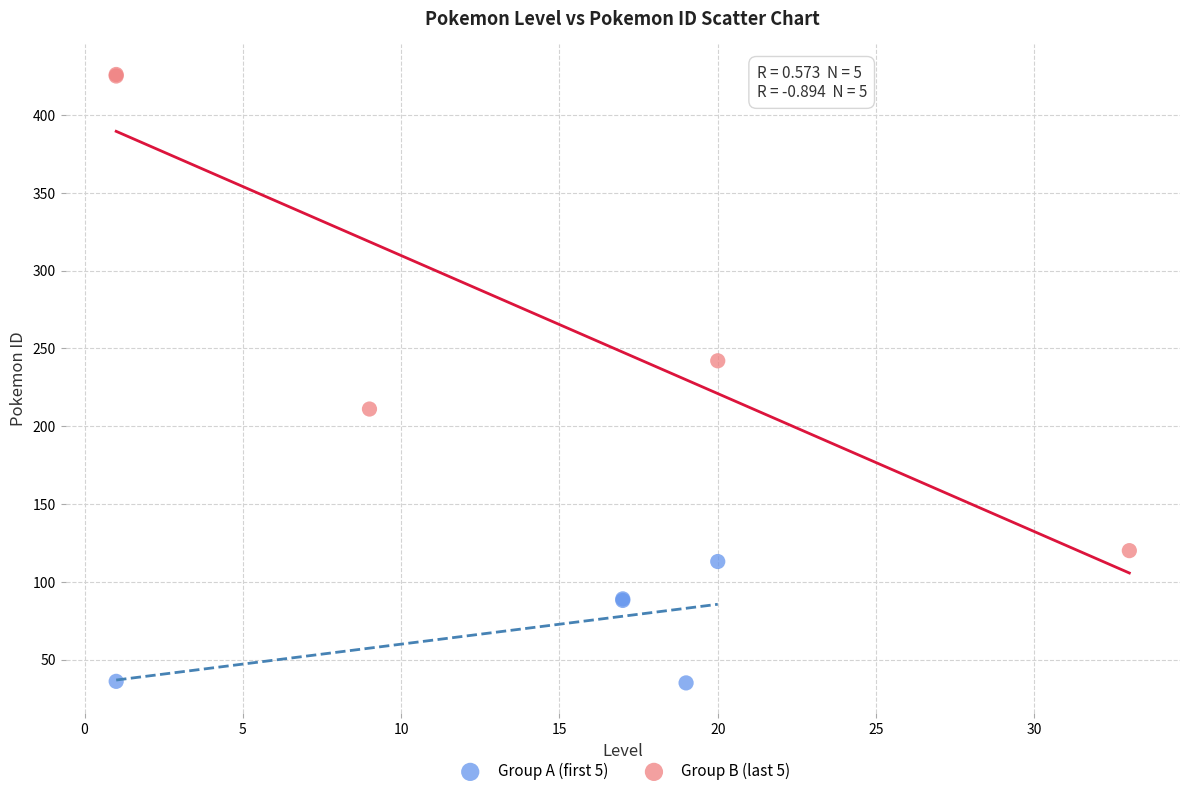

Which series has the widest spread of Y values?

Group B (last 5)